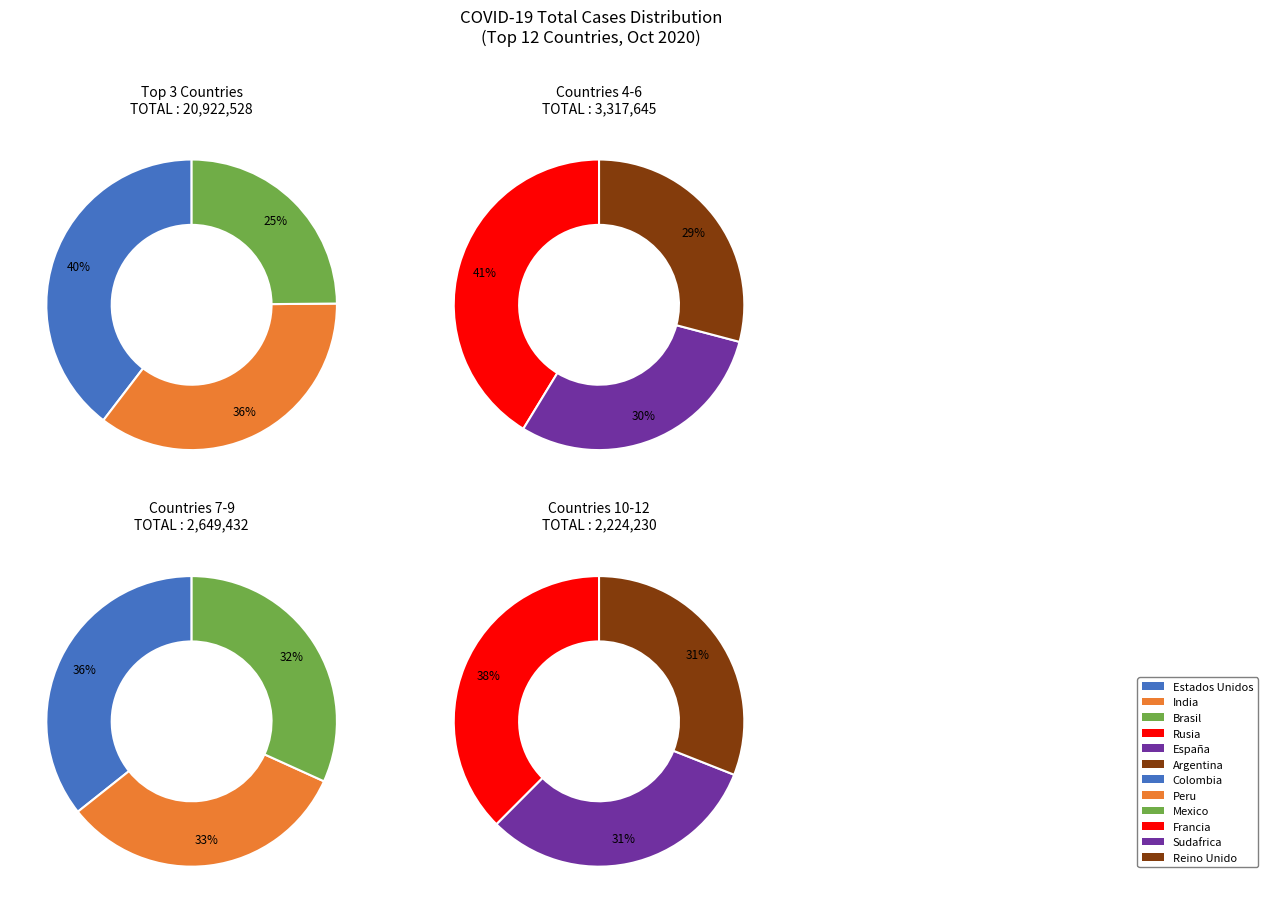

Rank the categories by value from lowest to highest.

Reino Unido, Sudafrica, Francia, Mexico, Peru, Colombia, Argentina, España, Rusia, Brasil, India, Estados Unidos